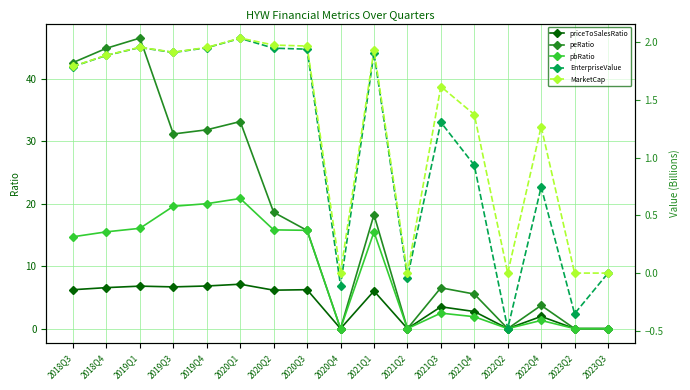

After their last crossing, which series has the higher values: pbRatio or peRatio?

pbRatio